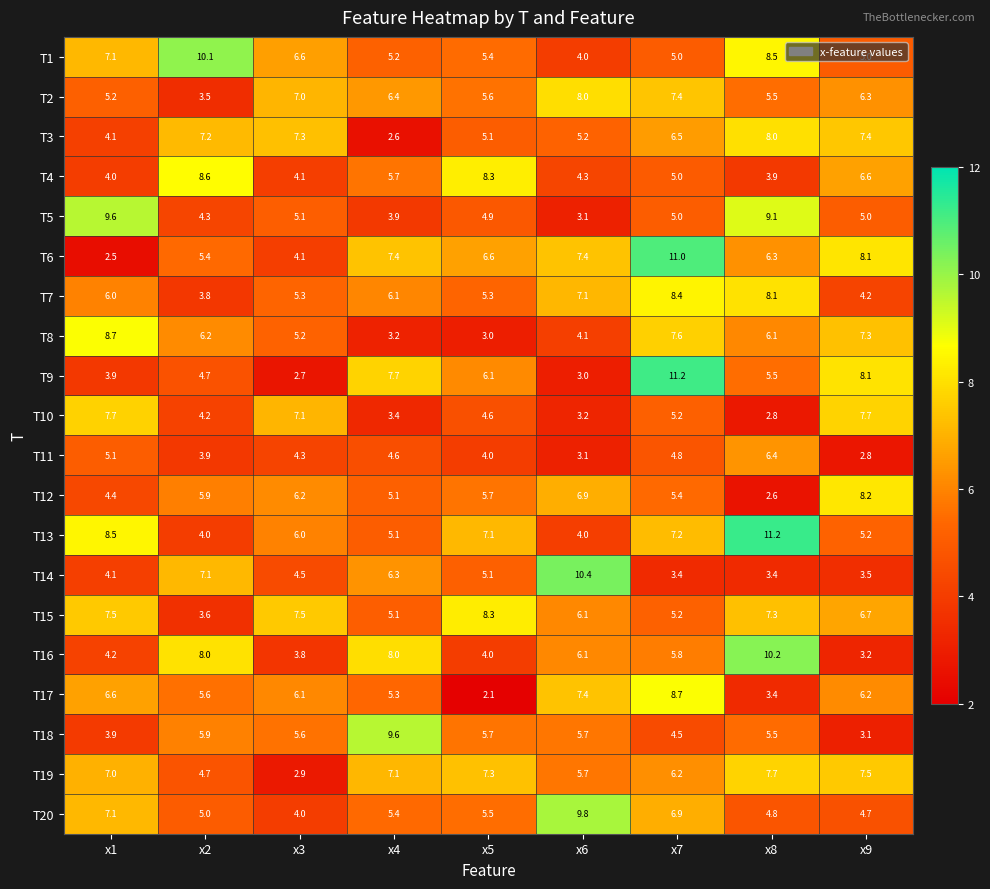

What is the maximum value shown in the chart?

11.2